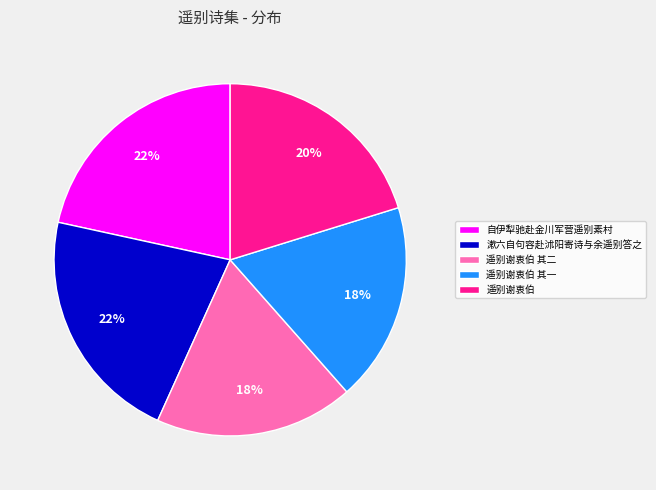

What is the ratio of the value at 遥别谢衷伯 其二 to the value at 遥别谢衷伯 其一?

1.0